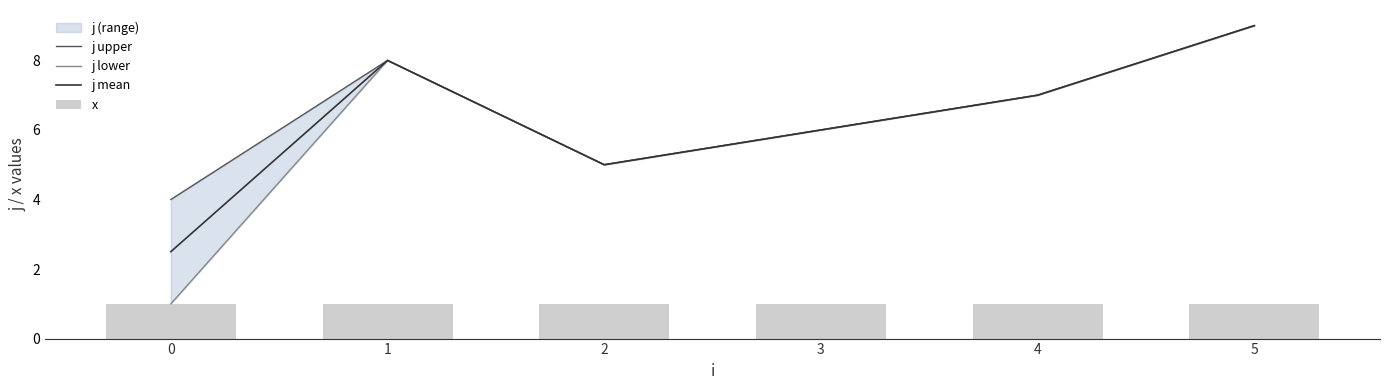

The j mean series shows 4.5 at 0. True or false?

False